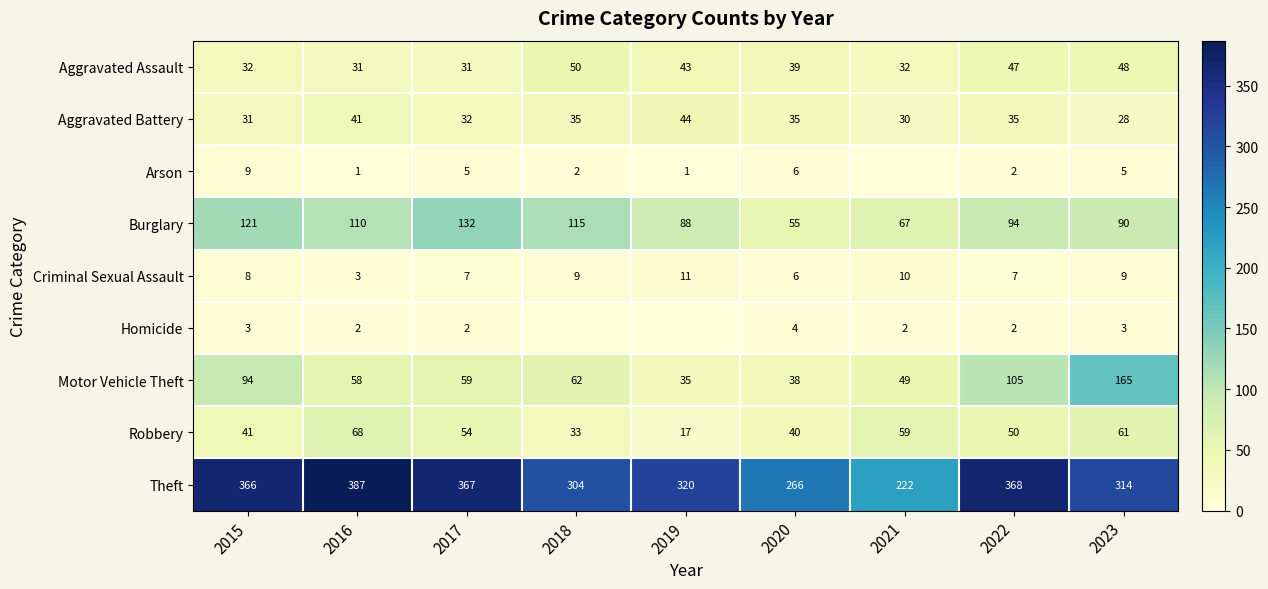

What is the spread (max minus min) of values at 2017?

365